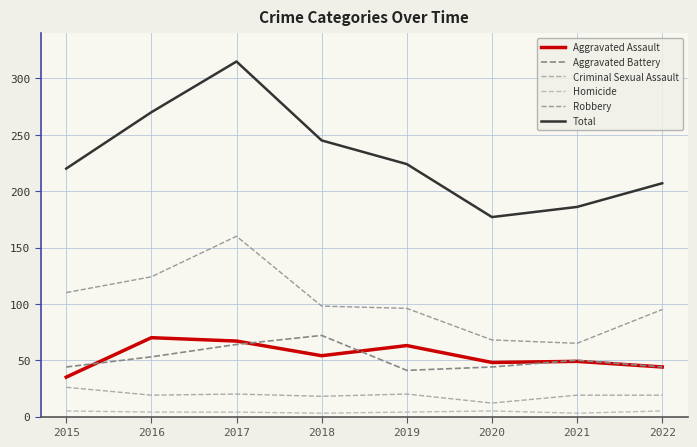

What are all the series names shown in the legend?

Aggravated Assault, Aggravated Battery, Criminal Sexual Assault, Homicide, Robbery, Total